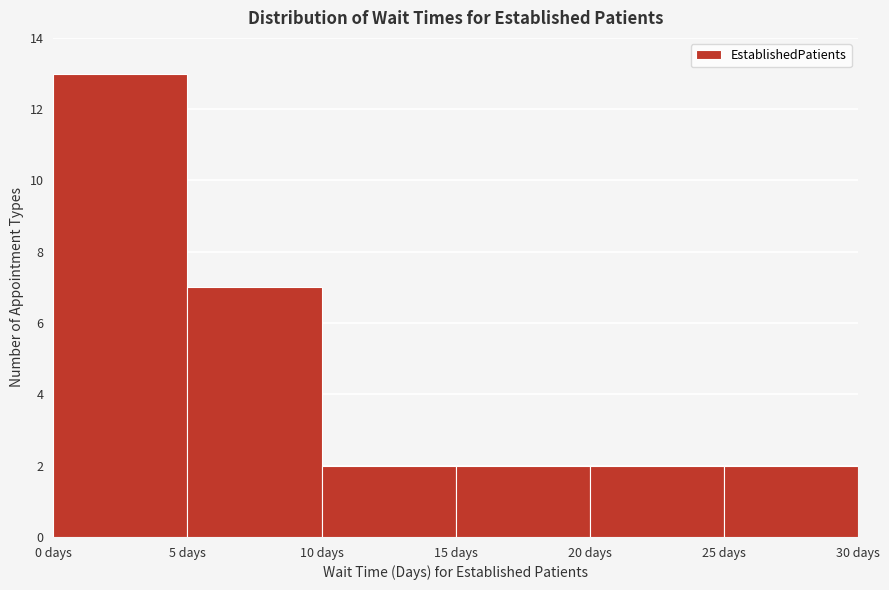

Reading left to right, list every bar in this chart as the range it spans on the x-axis followed by its height. The values are not printed on the chart, so give them approximately, as read against the axis.

0 to 5: 13
5 to 10: 7
10 to 15: 2
15 to 20: 2
20 to 25: 2
25 to 30: 2